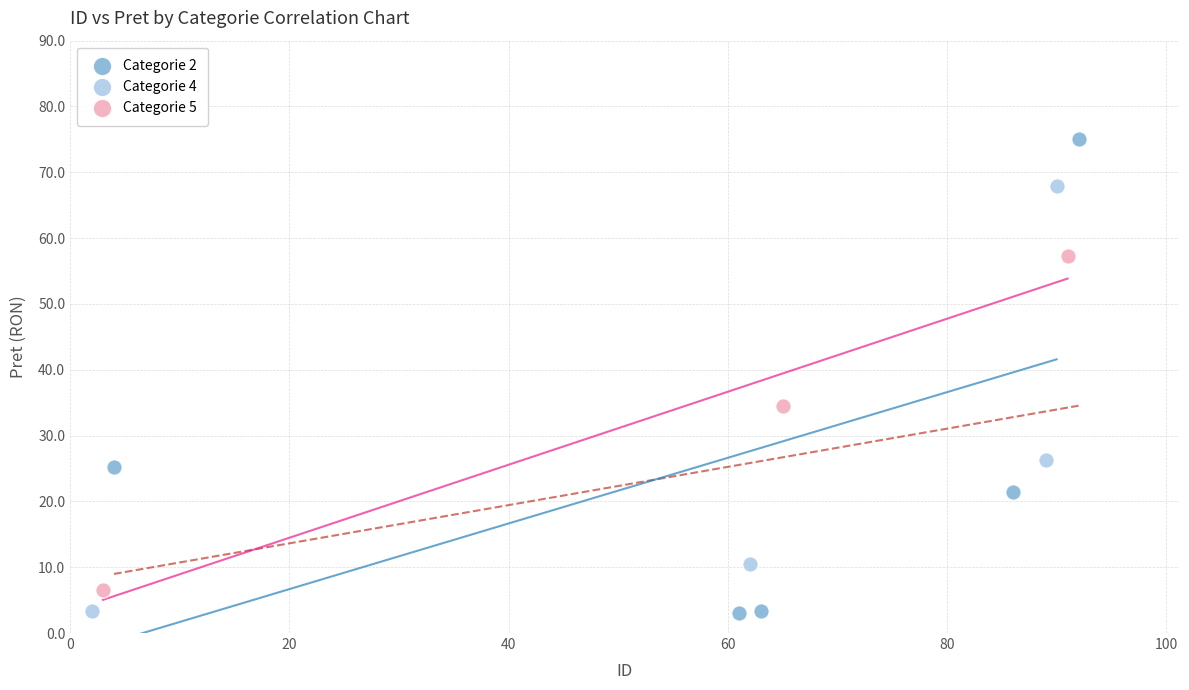

Which series reaches the maximum Y coordinate?

Categorie 2